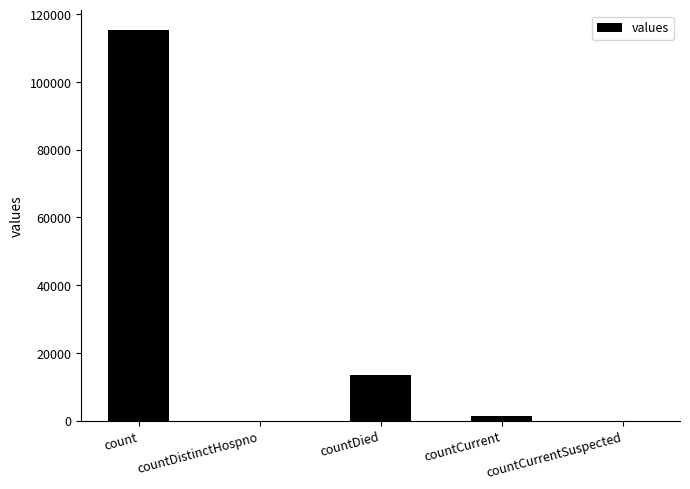

Reading left to right, extract all data points from this chart.

count=115379	countDistinctHospno=0	countDied=13343	countCurrent=1383	countCurrentSuspected=0